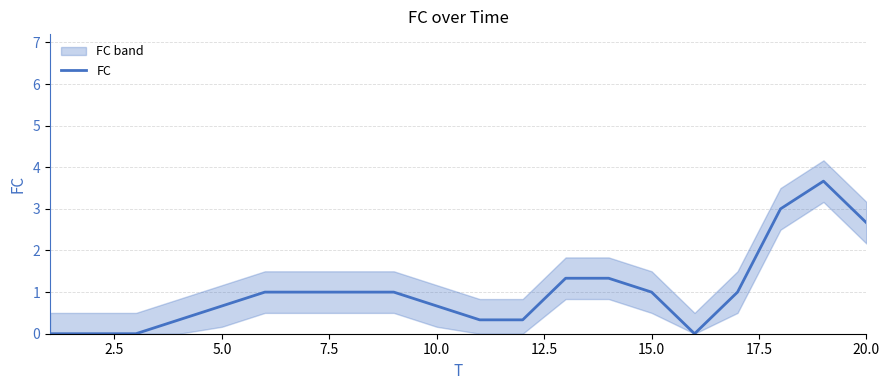

How many lines are shown in the chart?

1